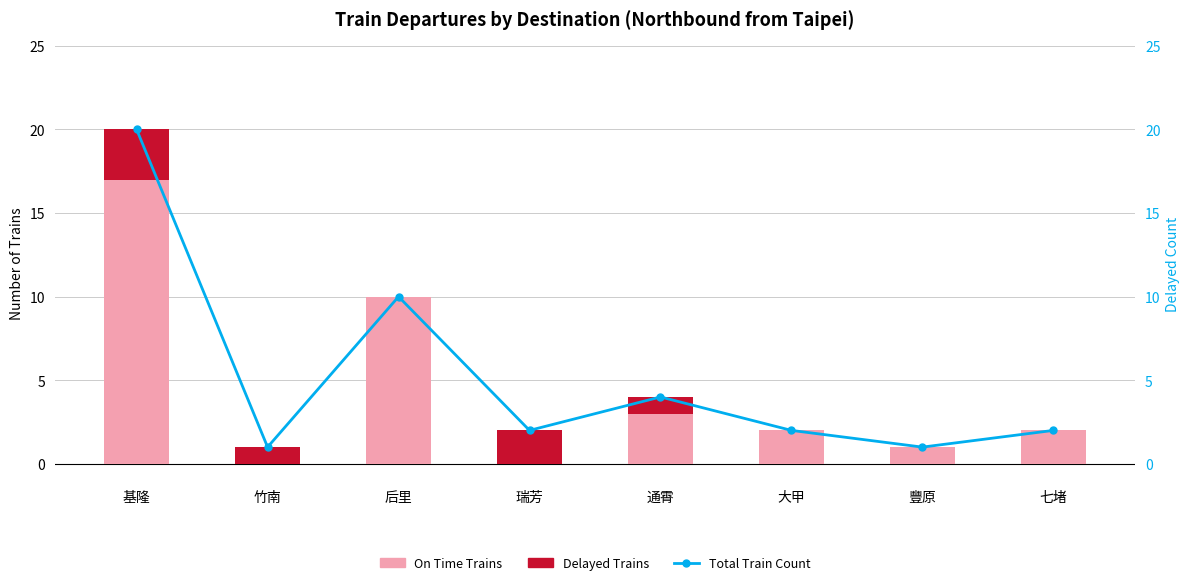

Which series has the widest spread of values?

Total Train Count